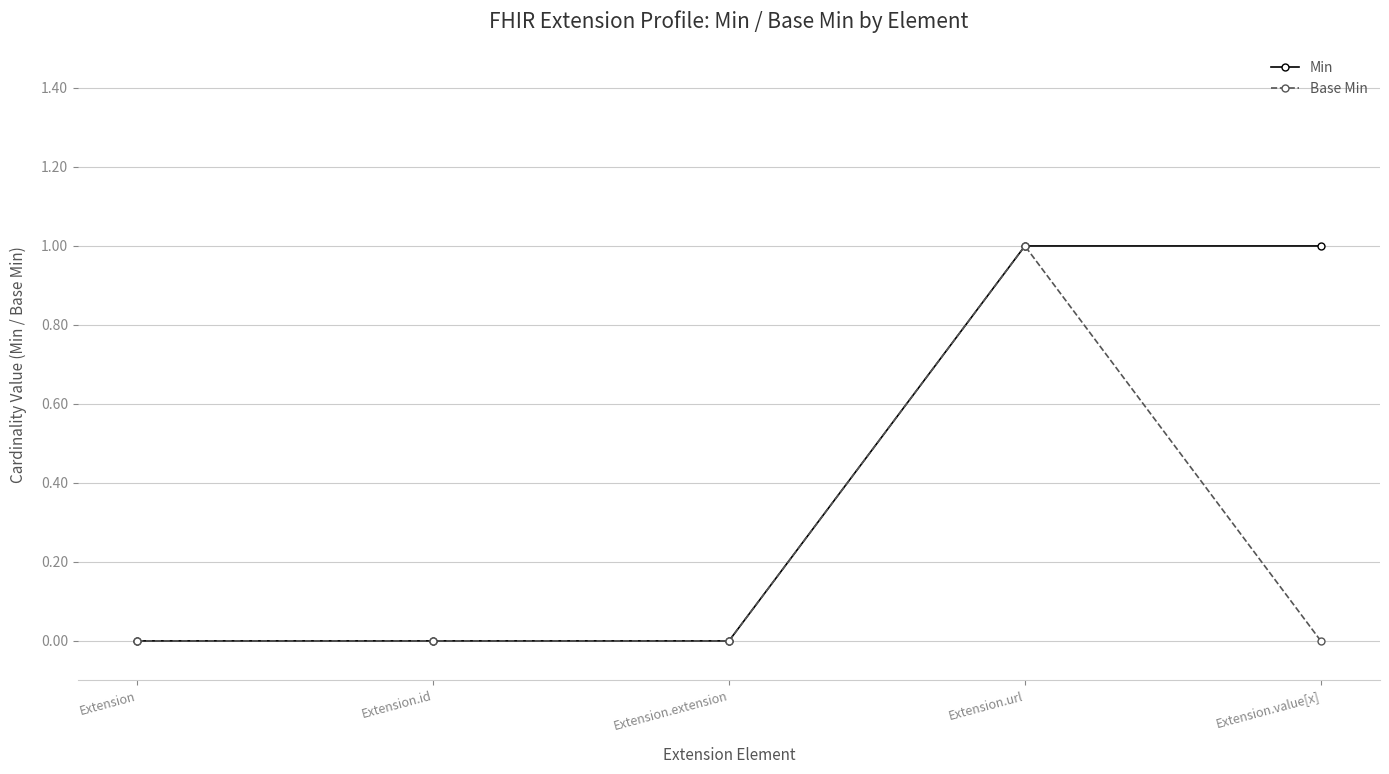

List the series in order of their overall mean, highest first.

Min, Base Min